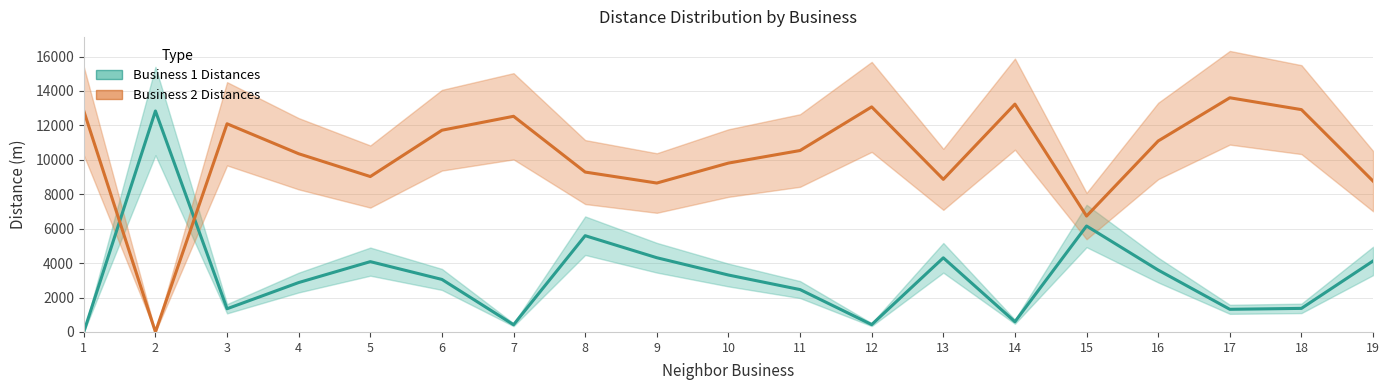

Rank the series by their average value, from highest to lowest.

Business 2 Distances, Business 1 Distances